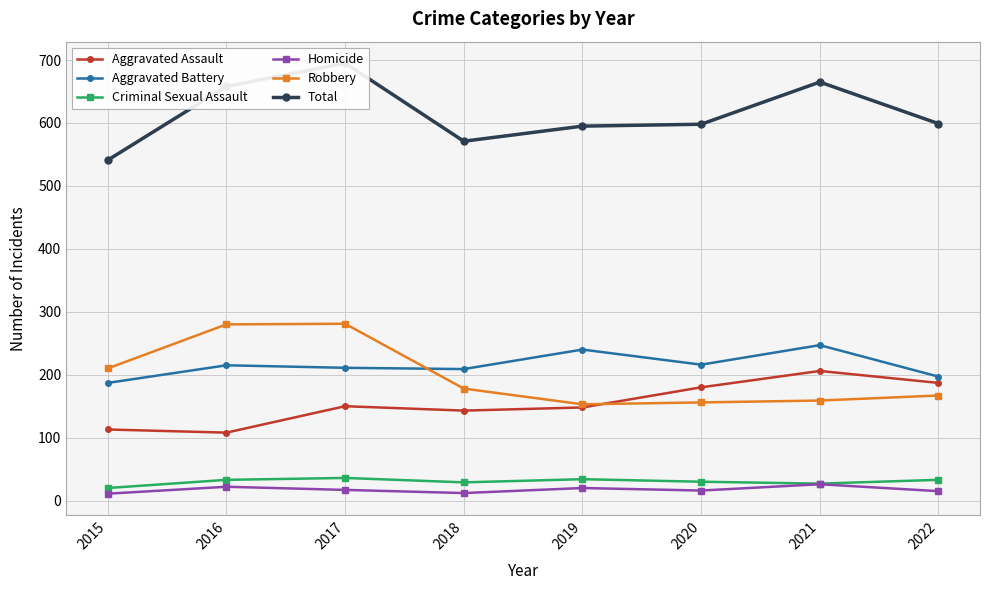

The value of Aggravated Battery at 2017 is 211. True or false?

True